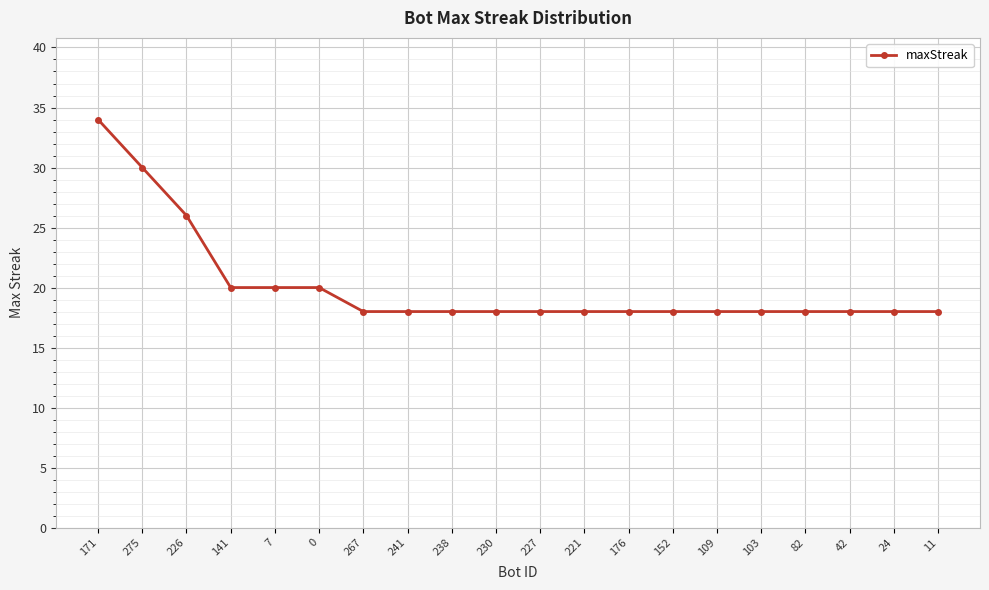

What is the value of the 15th point from the left?

18